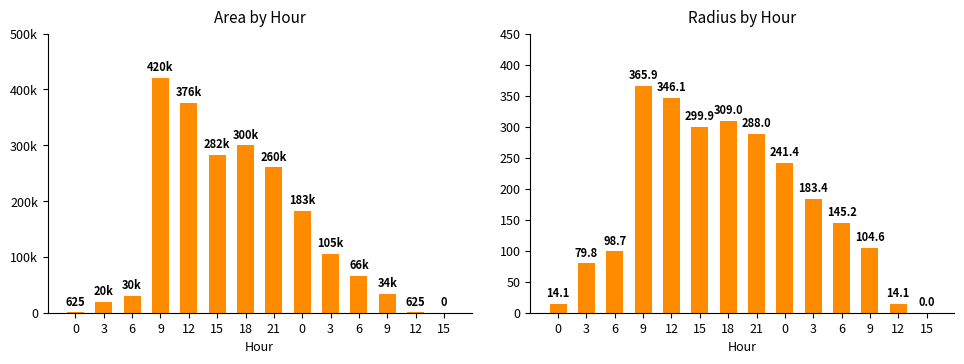

The radius series shows 241.4 at 0. True or false?

True